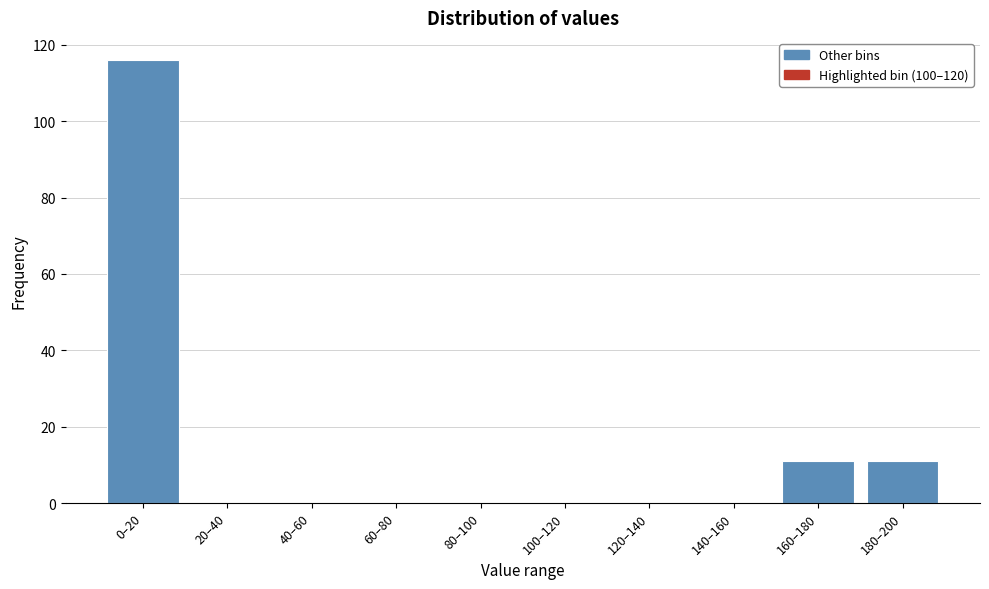

Reading left to right, extract all data points from this chart.

0–20=116	20–40=0	40–60=0	60–80=0	80–100=0	100–120=0	120–140=0	140–160=0	160–180=11	180–200=11